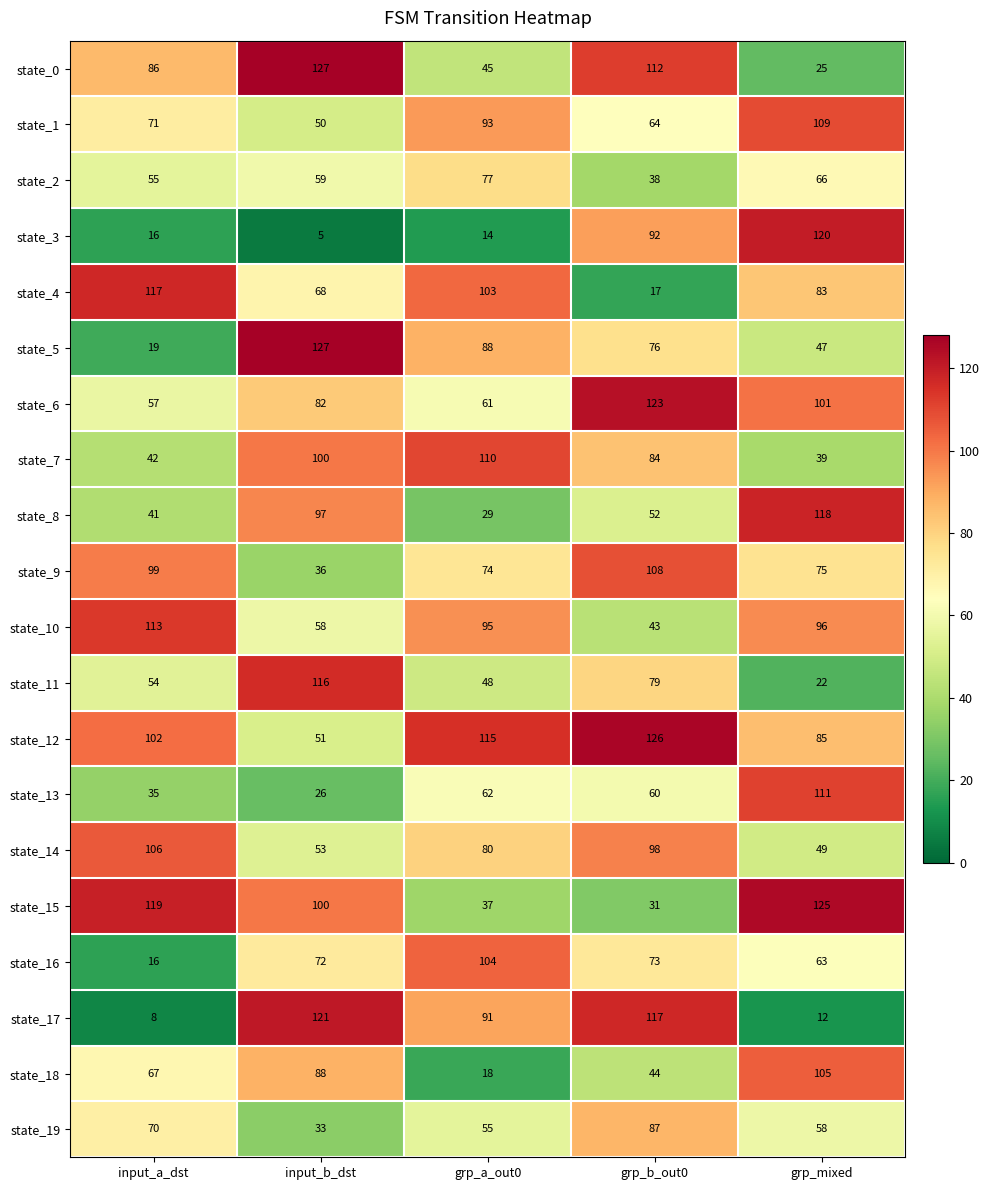

What is the approximate value of state_14 at input_a_dst?

106